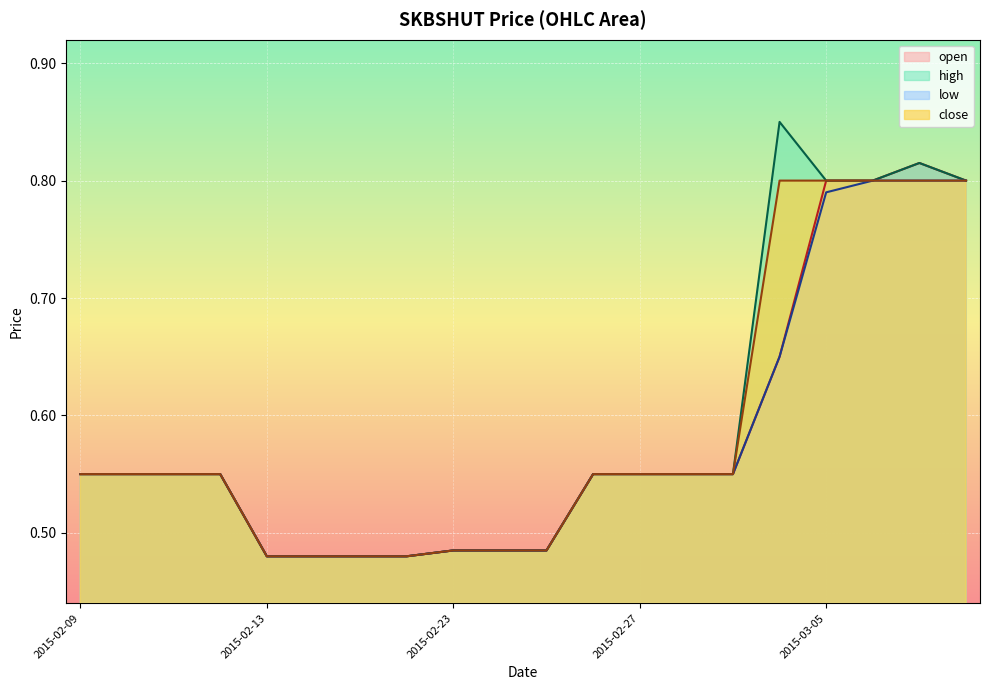

The value of high at 2015-02-16 is 0.1. True or false?

False